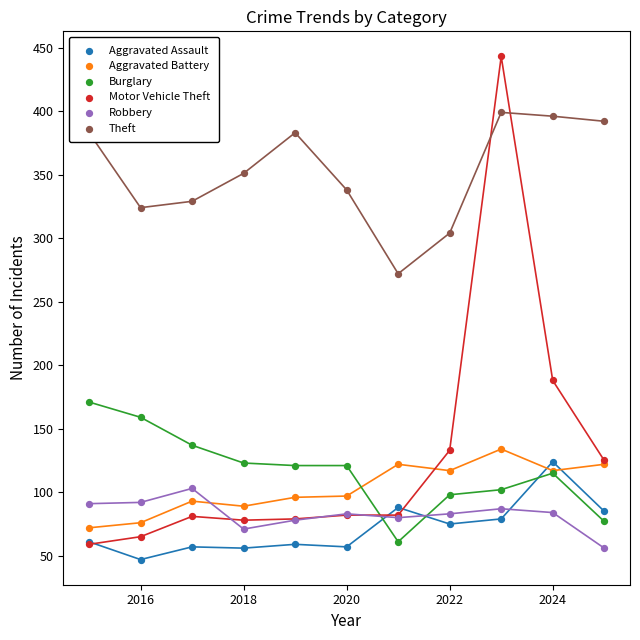

What are all the series names shown in the legend?

Aggravated Assault, Aggravated Battery, Burglary, Motor Vehicle Theft, Robbery, Theft